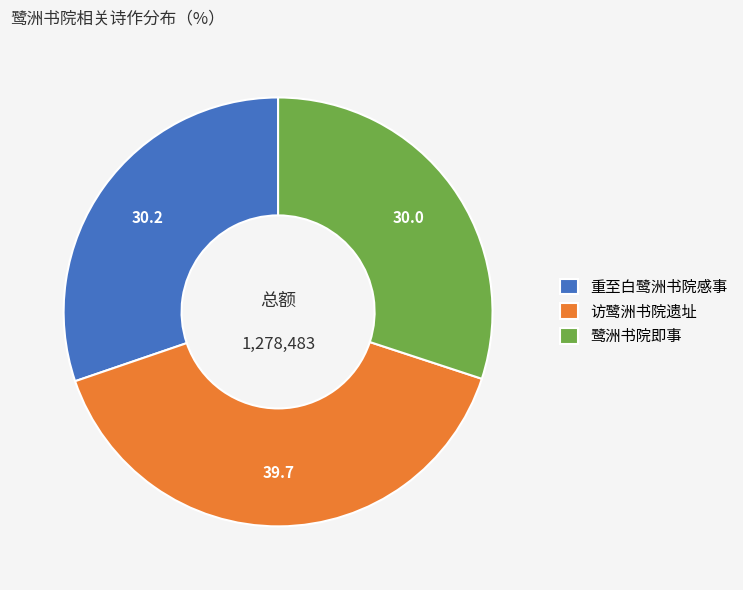

Is the sum of 访鹭洲书院遗址 and 鹭洲书院即事 greater than half?

Yes